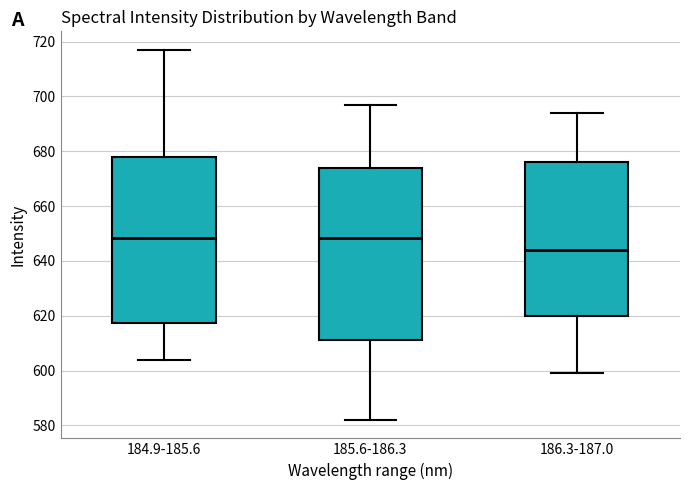

Comparing the boxes themselves (not the whiskers), which one is the tallest?

185.6-186.3